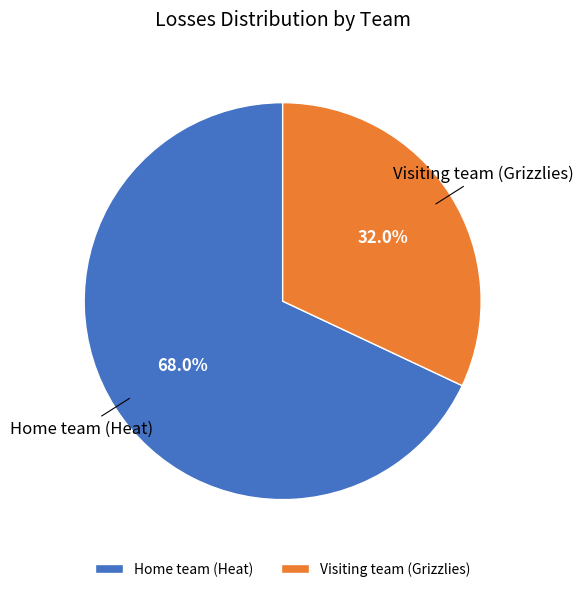

To the nearest percent, what is the combined percentage of Visiting team (Grizzlies) and Home team (Heat)?

100%